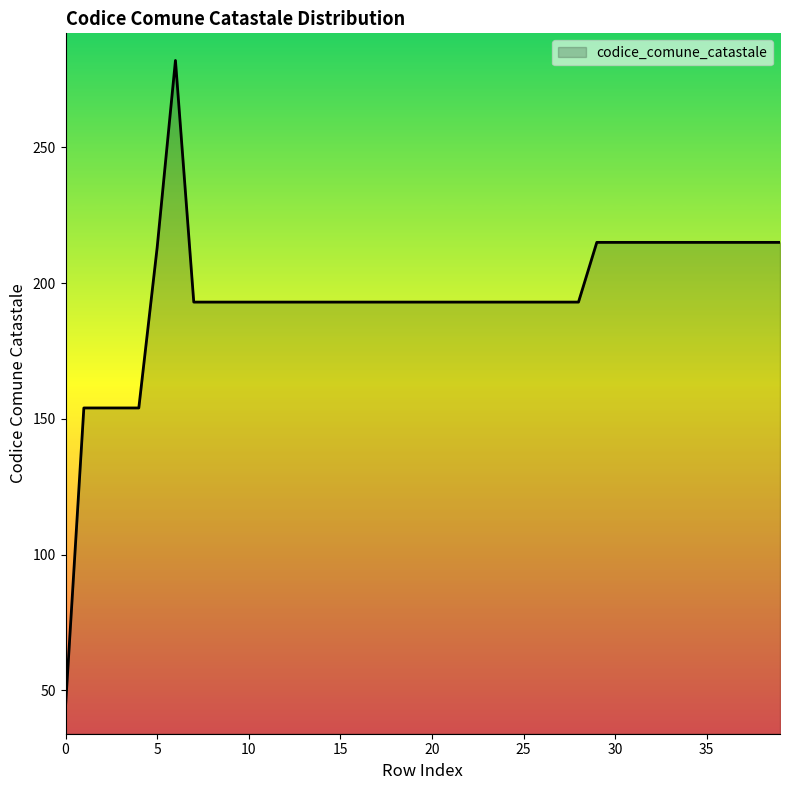

How many lines are shown in the chart?

1